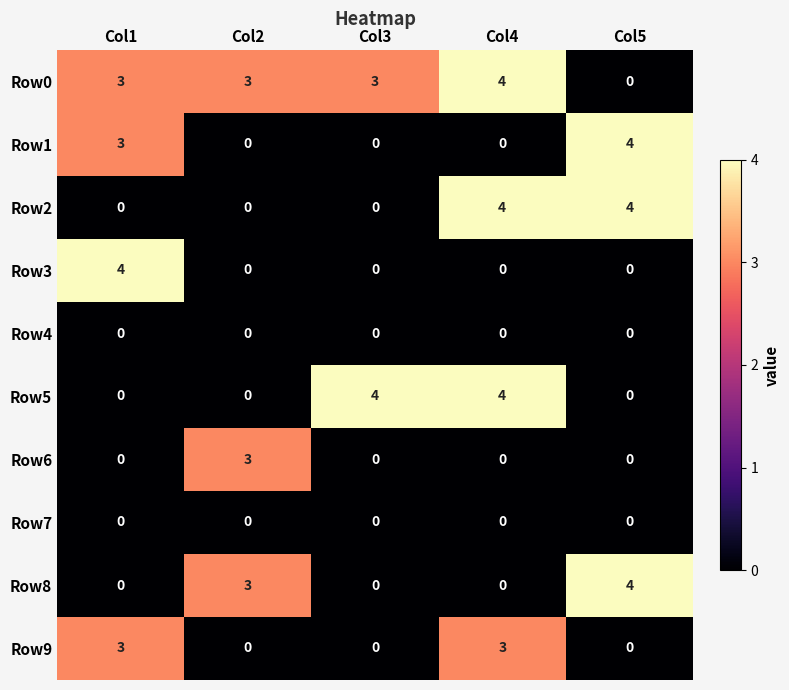

What is the difference between the second highest and minimum values in the Row2 series?

4